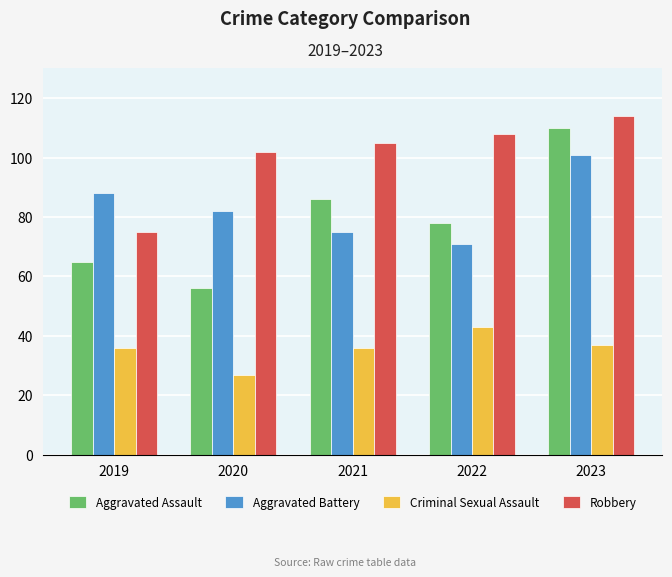

Which series has the largest total across all categories?

Robbery